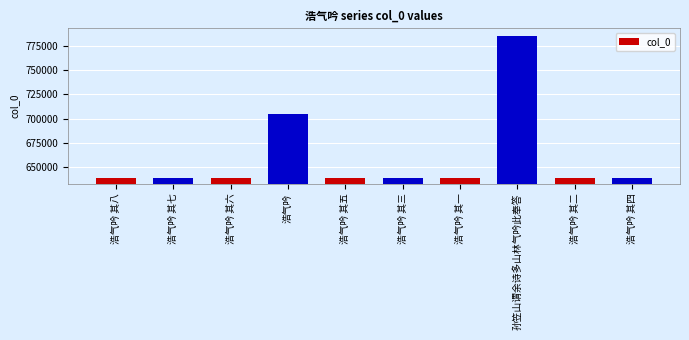

What is the smallest value displayed?

639231